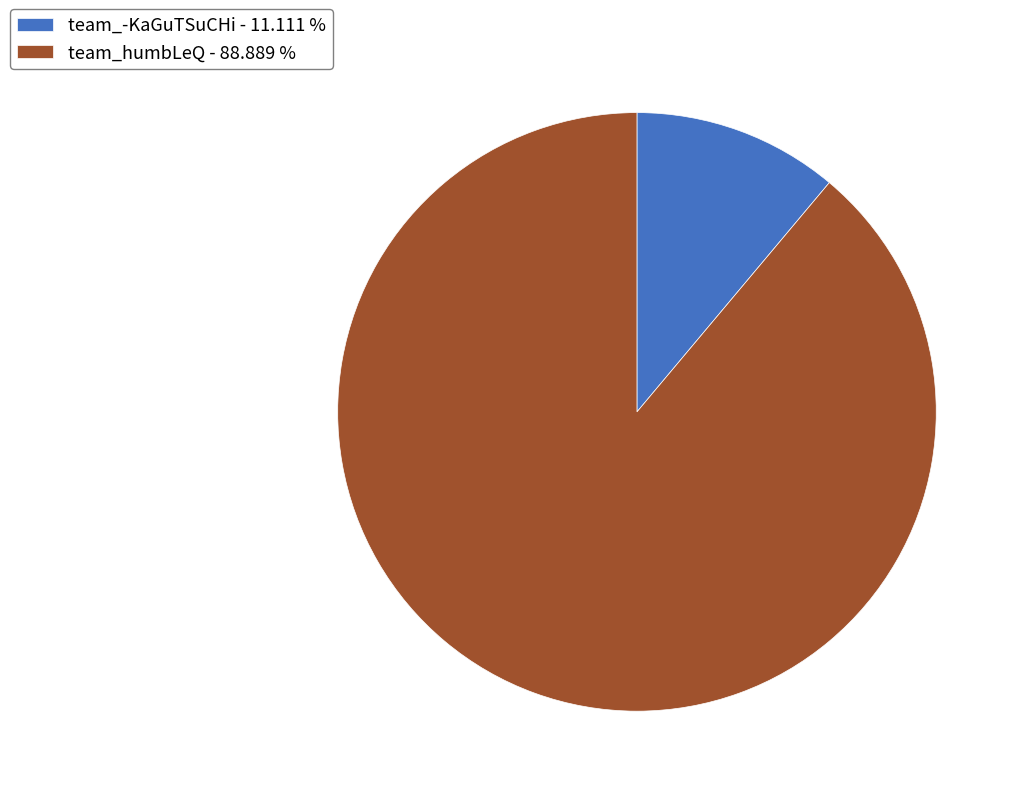

Which slice is the smallest?

team_-KaGuTSuCHi